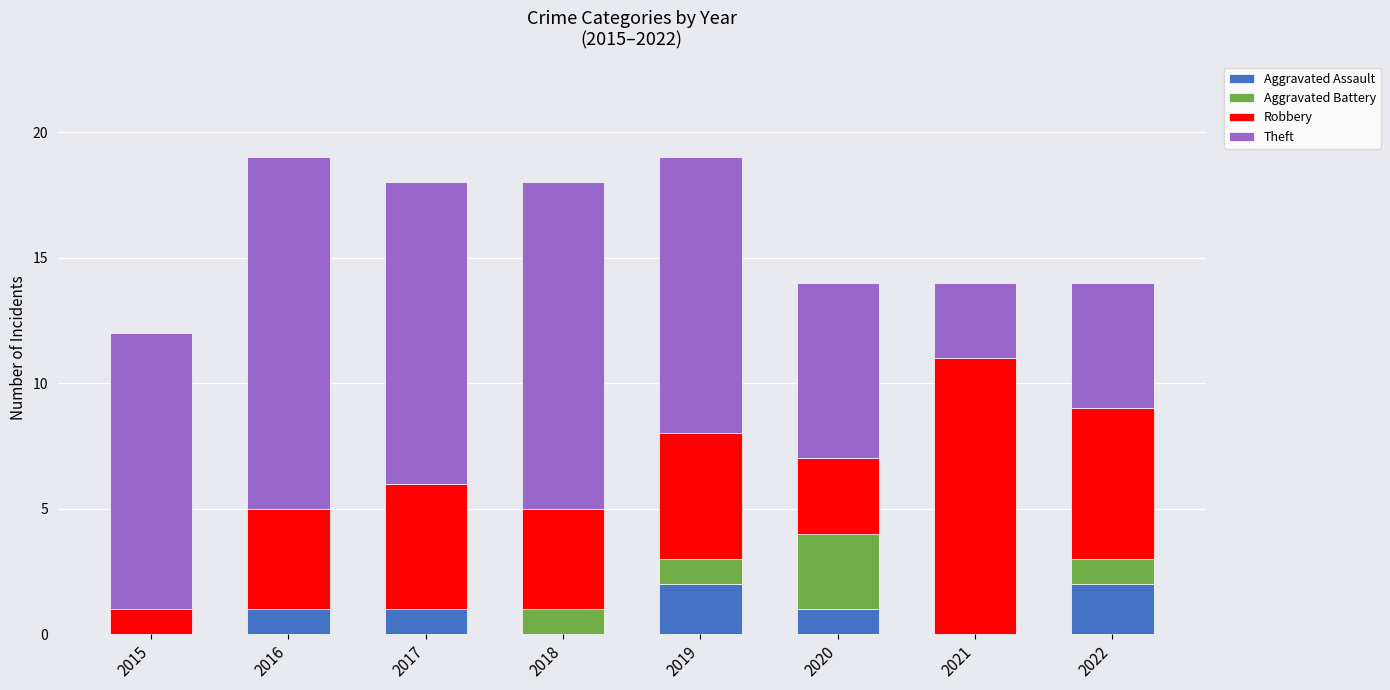

What is the total value across all series at 2020?

14